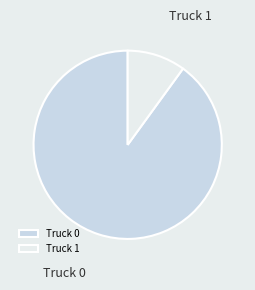

True or false: Truck 0 accounts for 99% of the total.

False